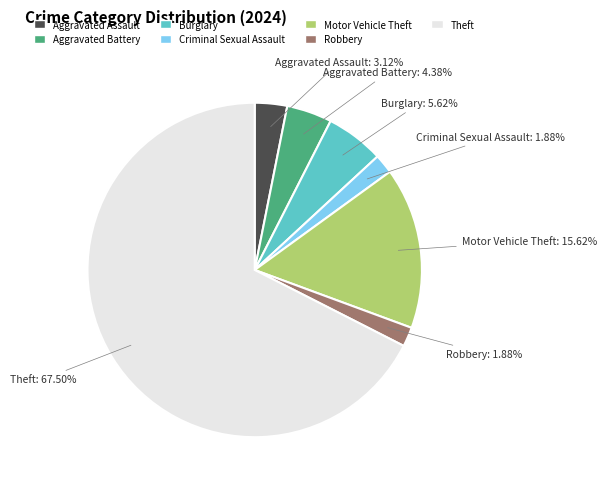

Is there a majority slice in this chart?

Yes